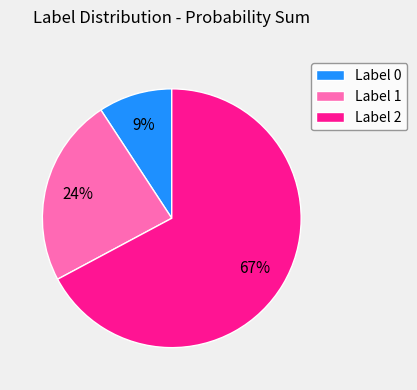

To the nearest percent, what is the difference between the largest and smallest slice percentages?

58%